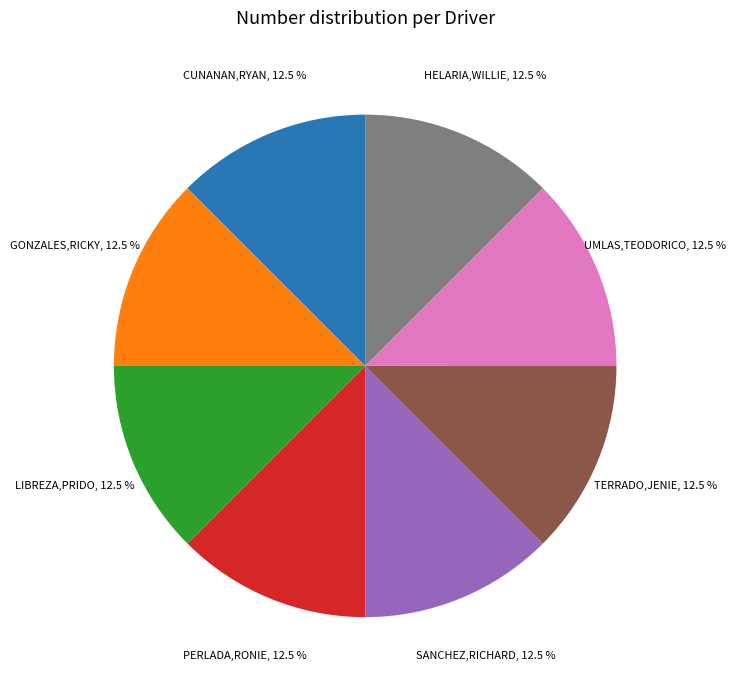

Is there a majority slice in this chart?

No